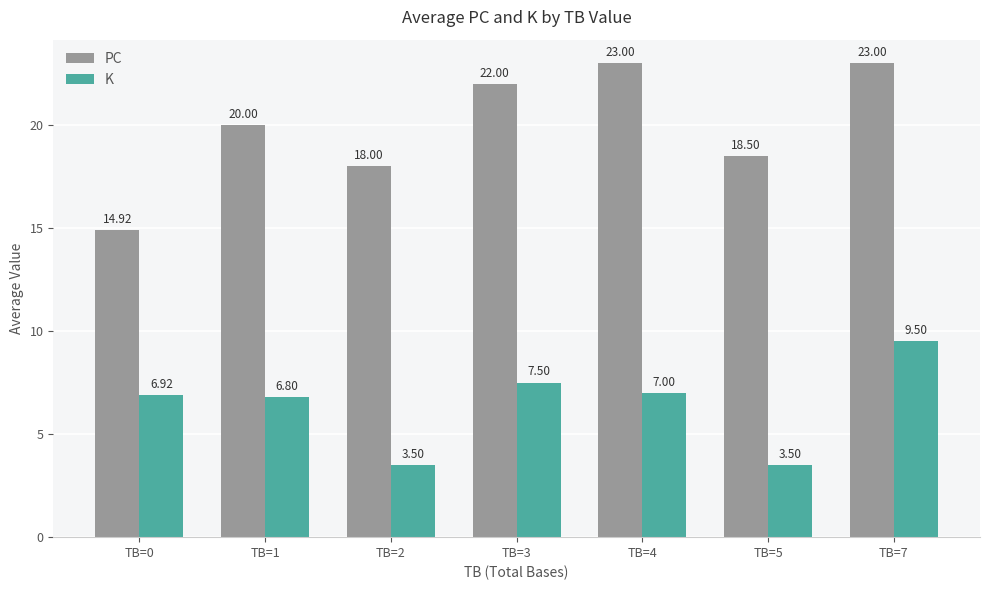

What is the smallest value displayed?

3.5